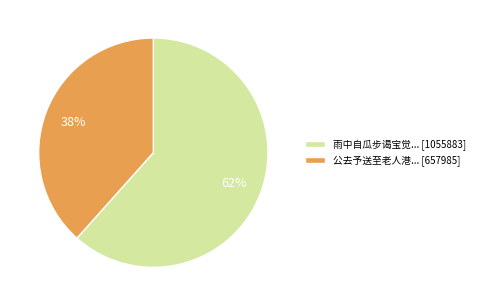

Which has a higher value, 雨中自瓜步谒宝觉... [1055883] or 公去予送至老人港... [657985]?

雨中自瓜步谒宝觉... [1055883]